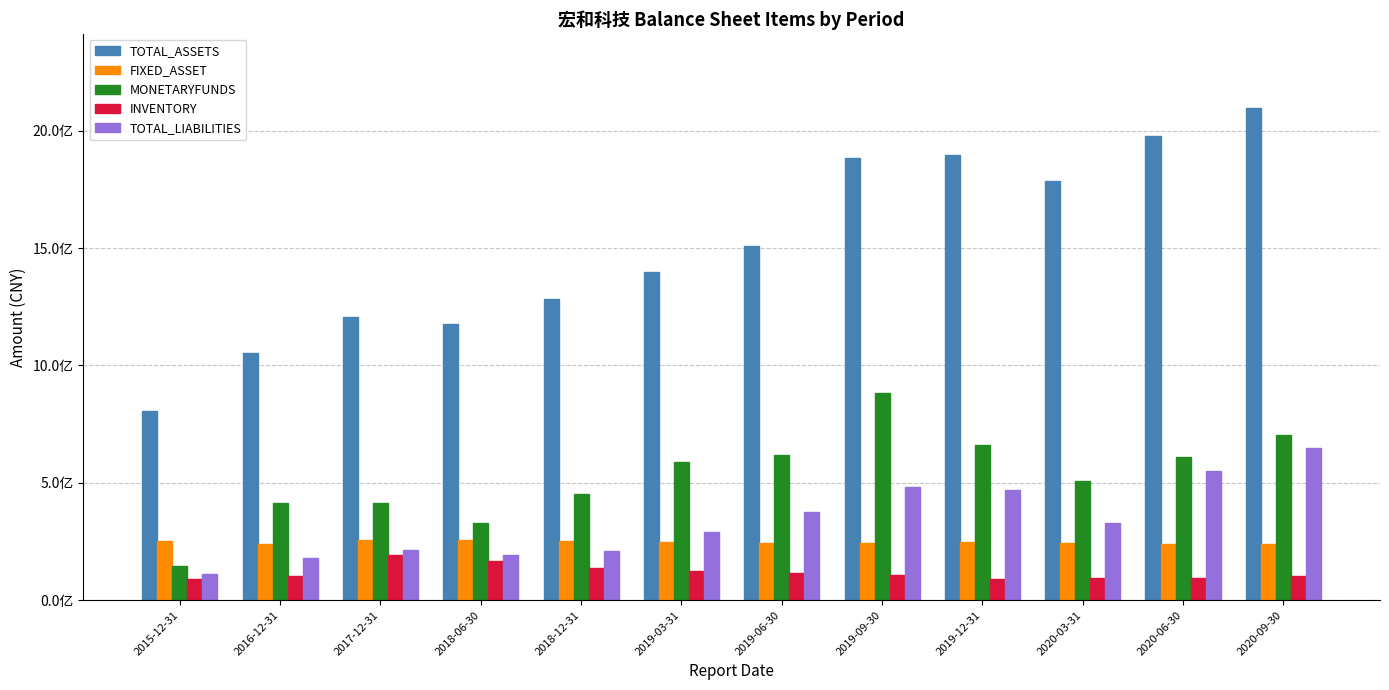

At which category is the sum across all series the highest?

2020-09-30